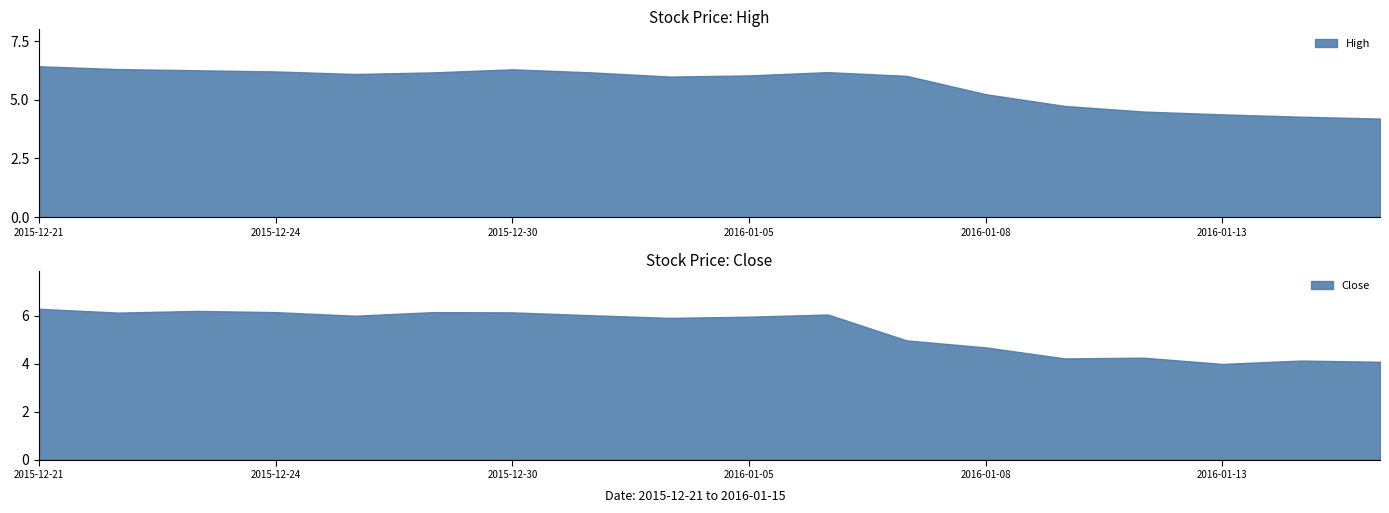

True or false: High has a value of 6.3 at 2015-12-30.

True